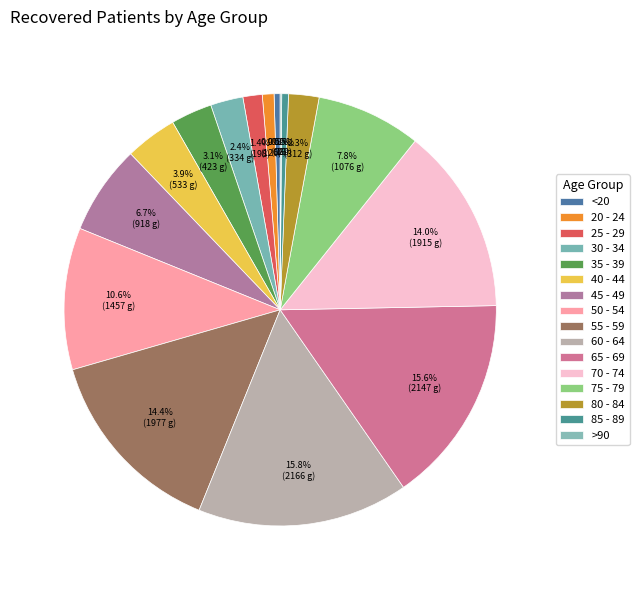

What percentage is the 40 - 44 slice, to the nearest percent?

4%